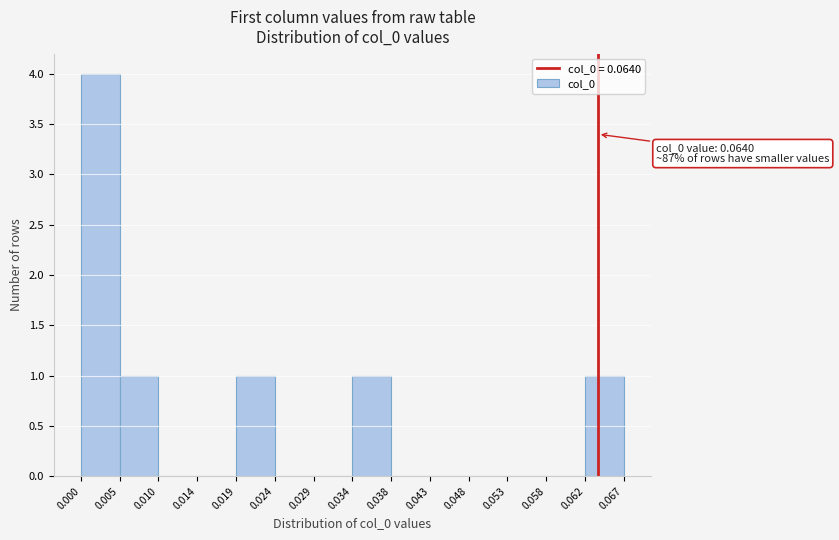

Which range on the x-axis has the tallest bar?

0.000 to 0.005